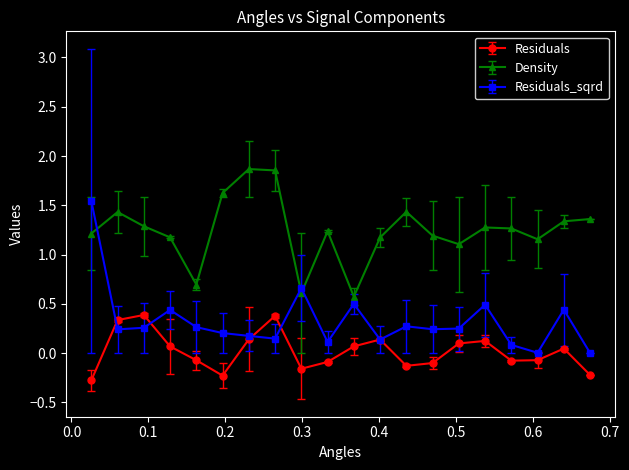

True or false: Density has more than 2 points higher than both neighbors.

True